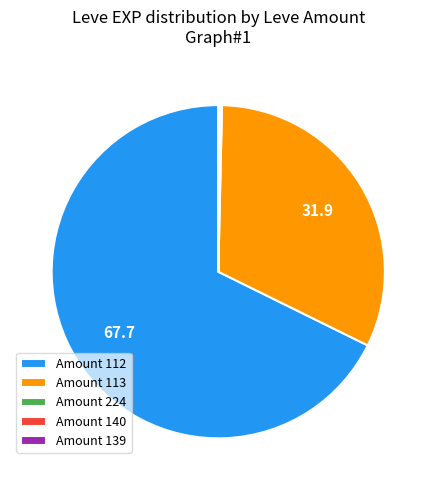

Approximately how many times larger is the value at Amount 112 compared to Amount 113?

2.1